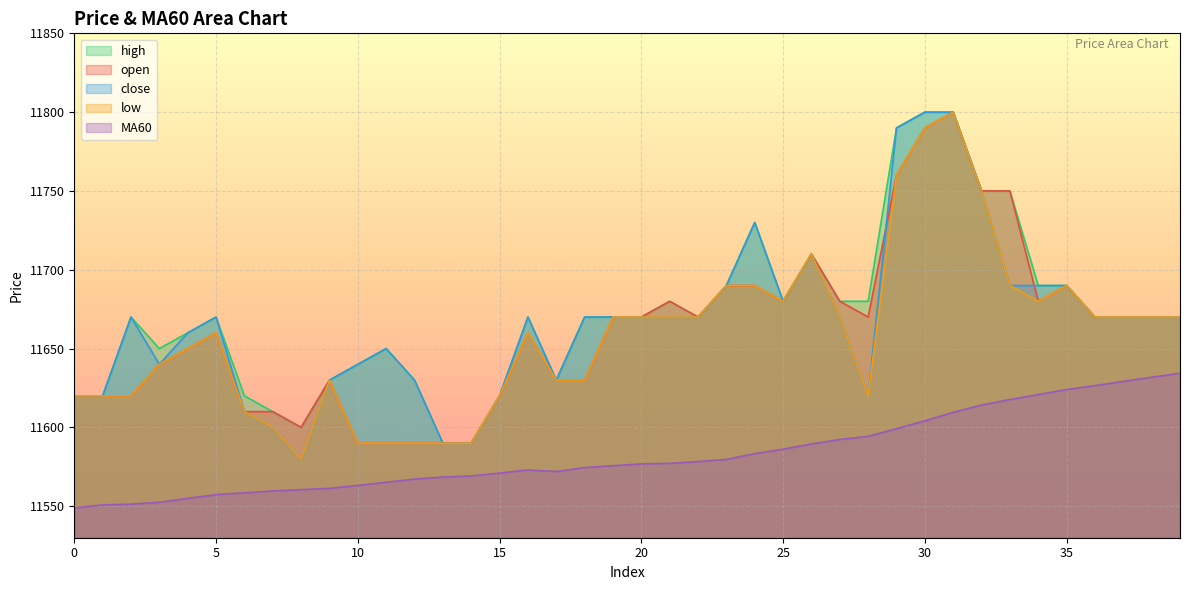

True or false: close and open cross at least once.

True